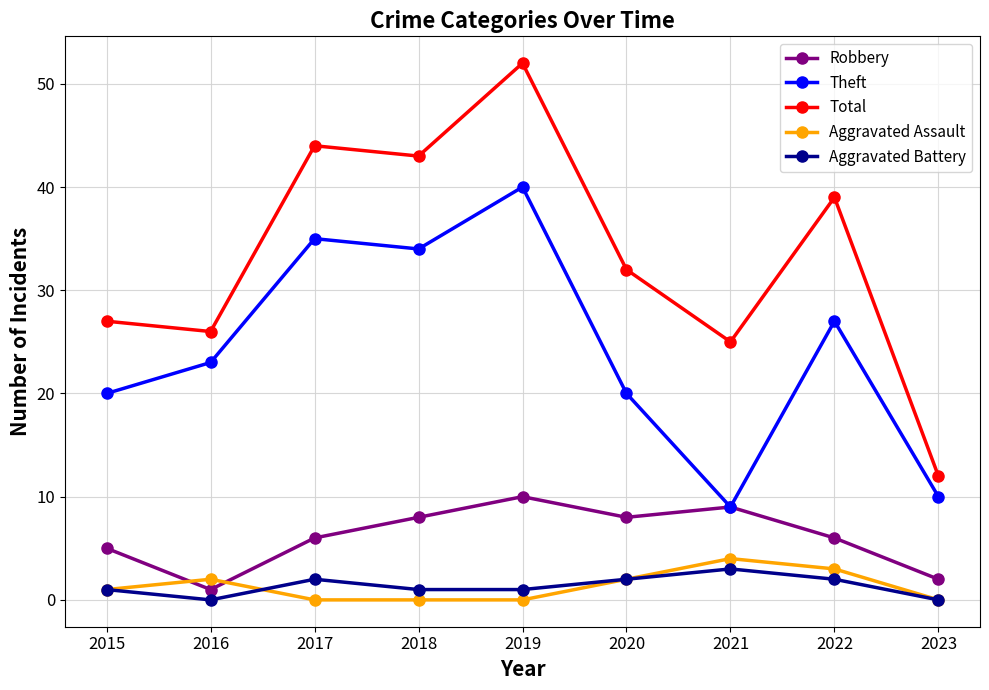

What is the value of the Aggravated Battery point at the 7th from the left?

3